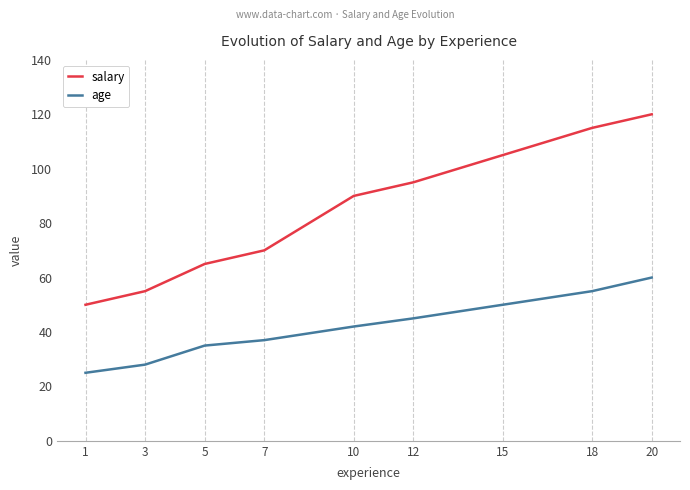

True or false: salary has more than 0 points higher than both neighbors.

False